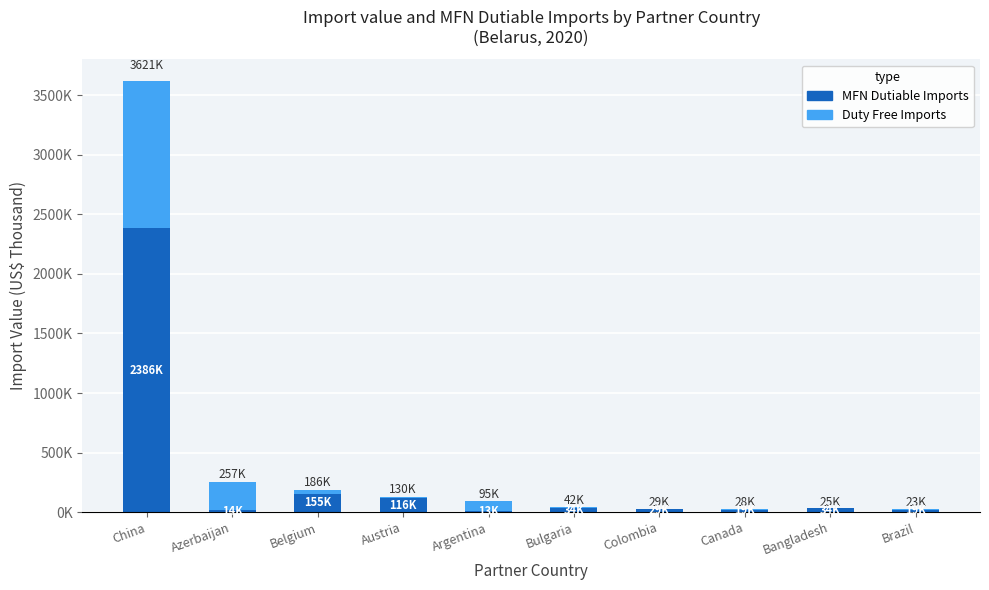

At which category is the sum across all series the highest?

China